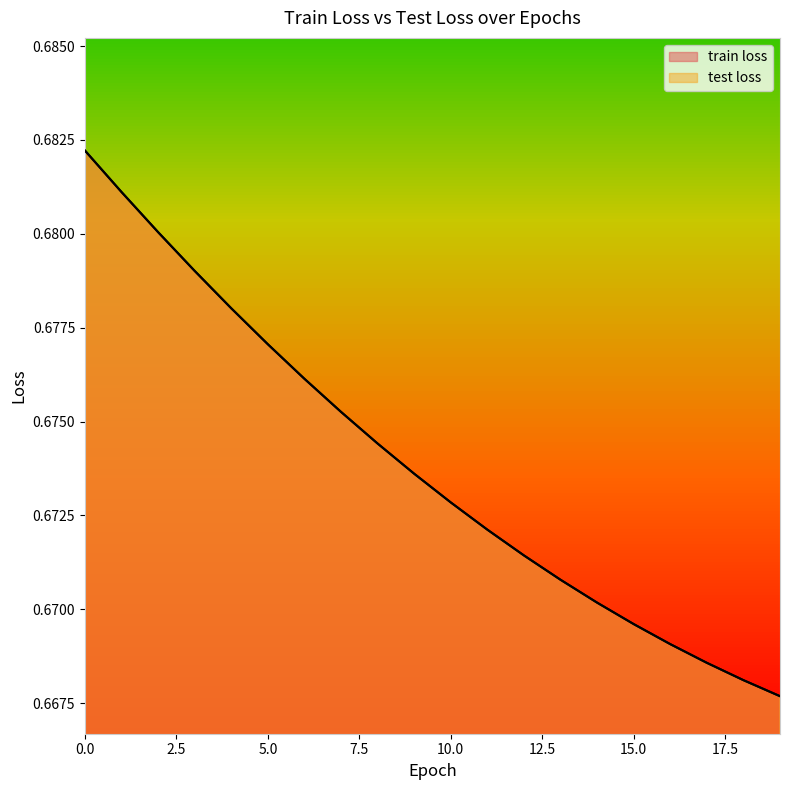

Which category has the lowest value in the train loss series?

19